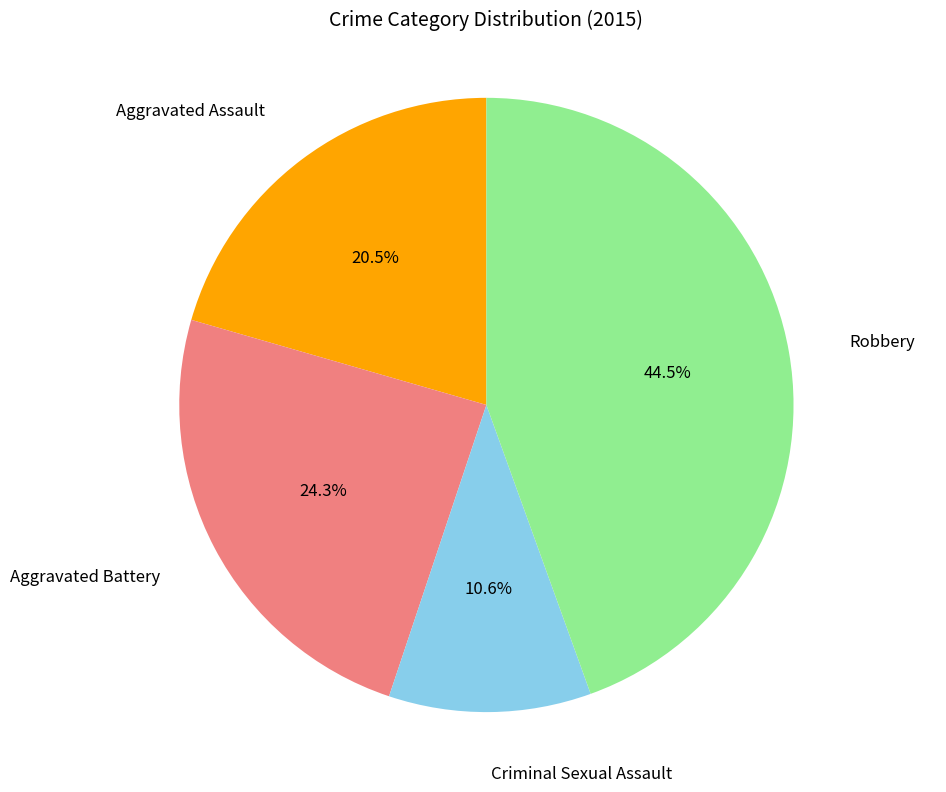

Does any single category account for the majority?

No